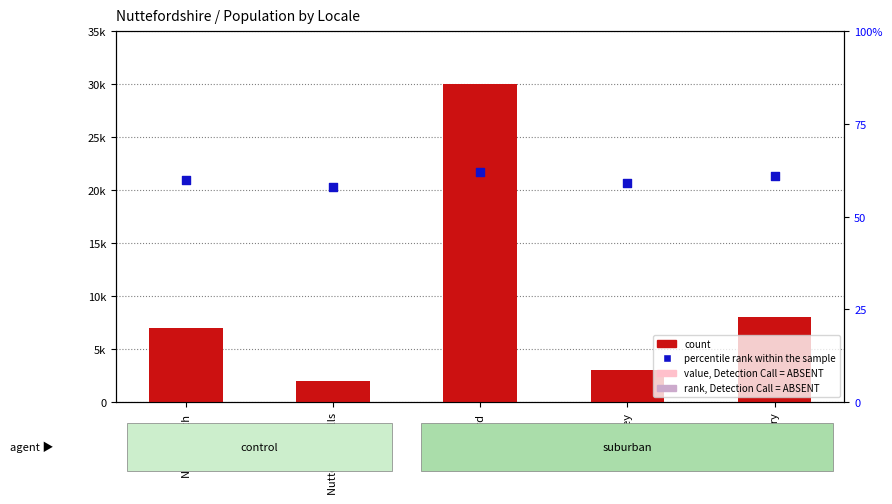

At which category is the sum across all series the highest?

Nutteford